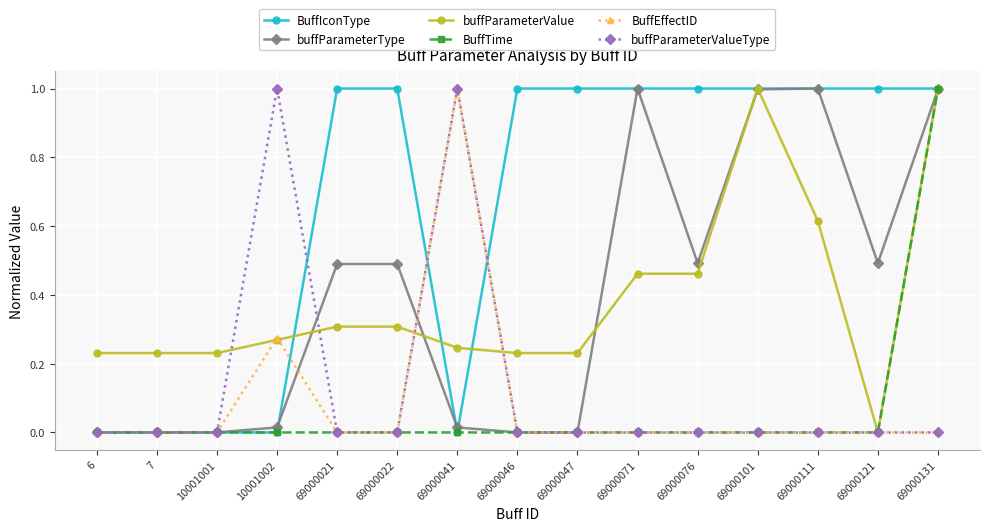

At which category is the sum across all series the highest?

69000131